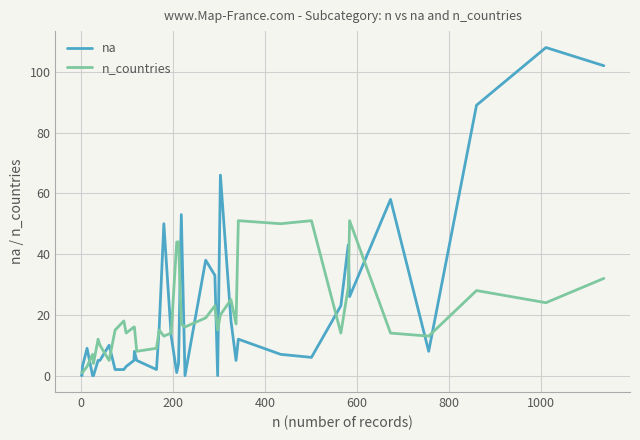

Rank the series by their maximum value, from highest to lowest.

na, n_countries